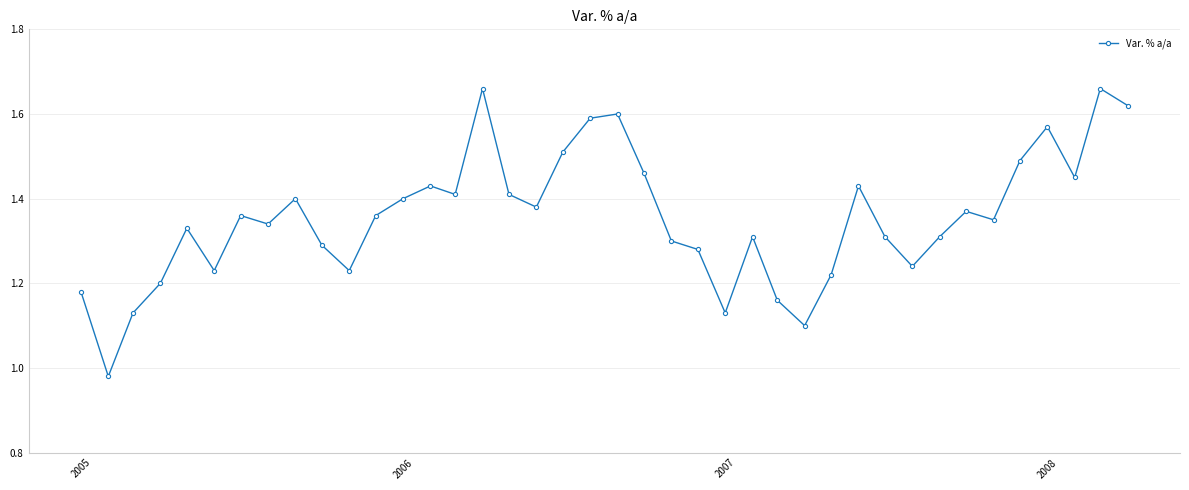

True or false: there are more than 0 points higher than both neighbors.

True